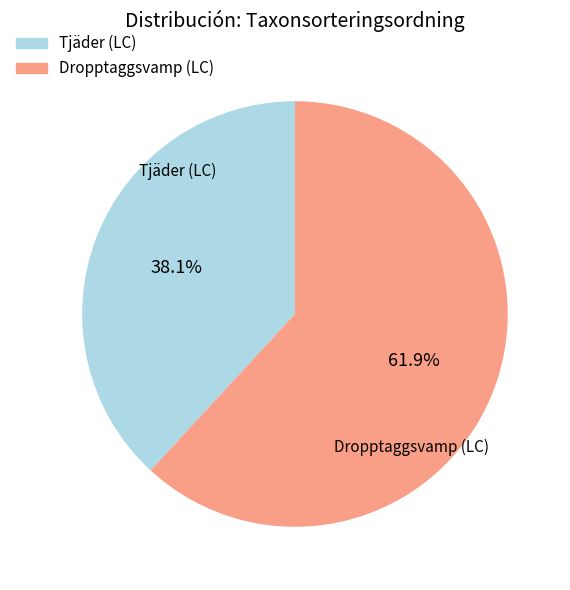

How many segments does this pie chart have?

2